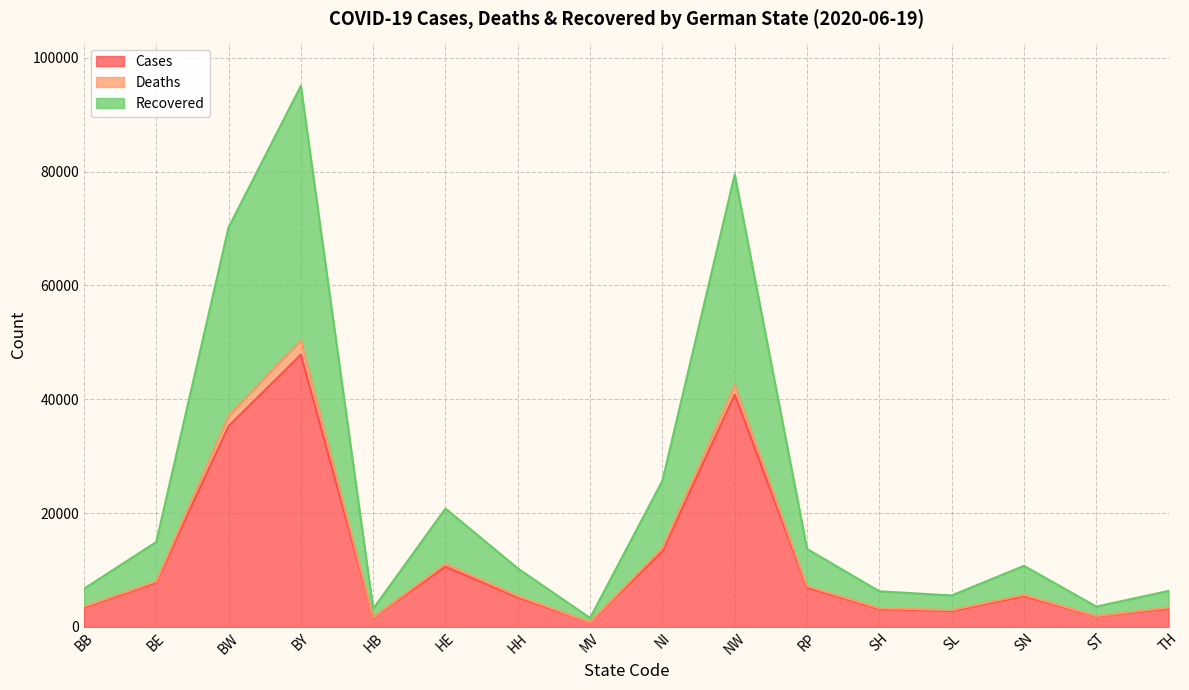

At which category is the sum across all series the highest?

BY